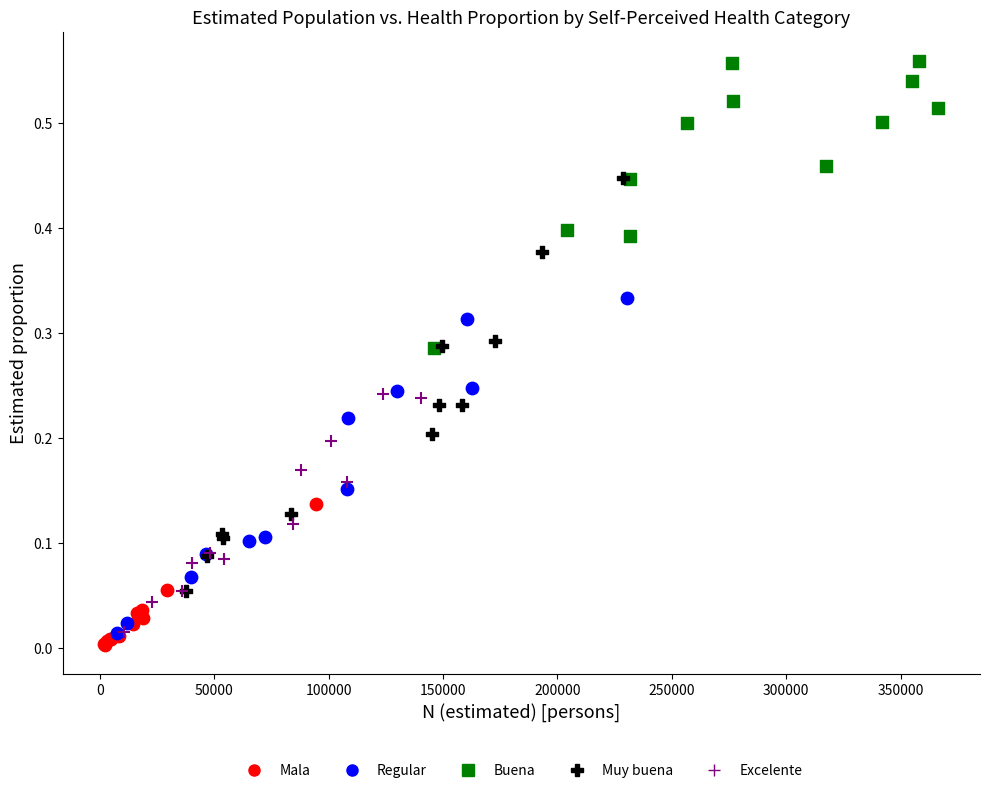

Which series contains the highest Y value?

Buena